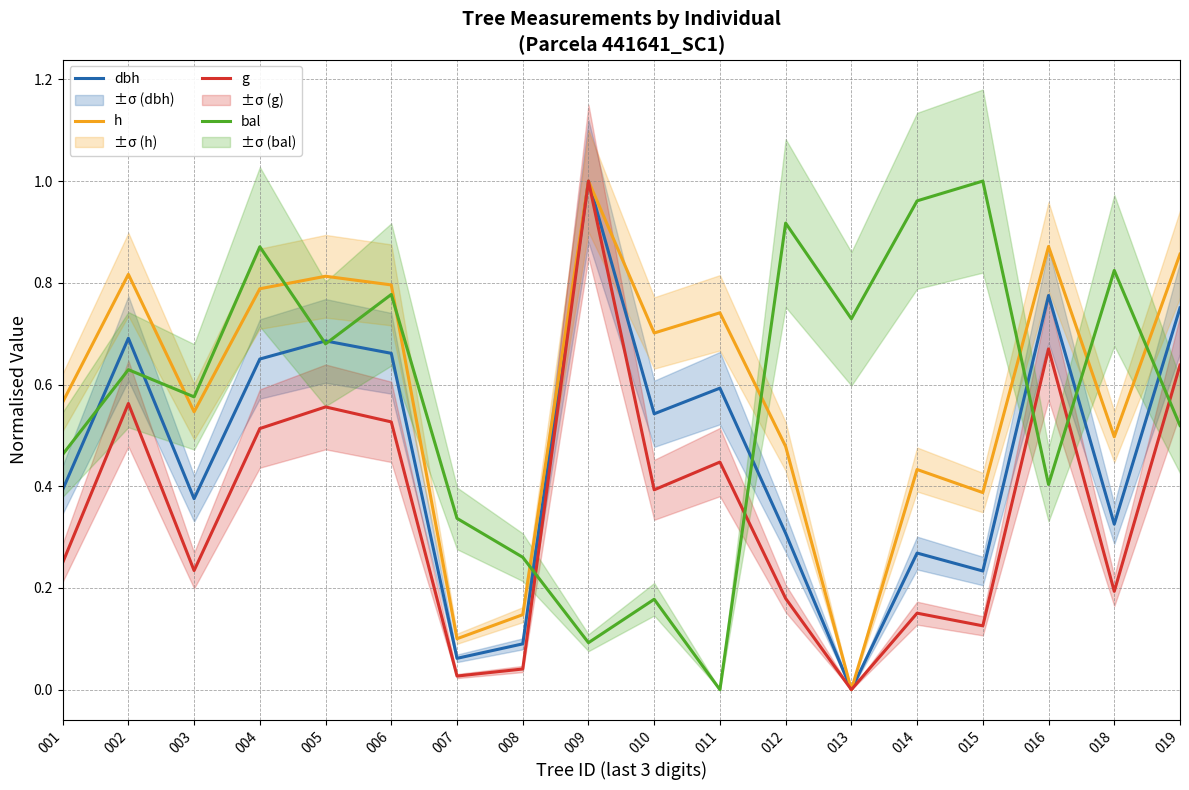

How many data points in dbh are above 0?

17